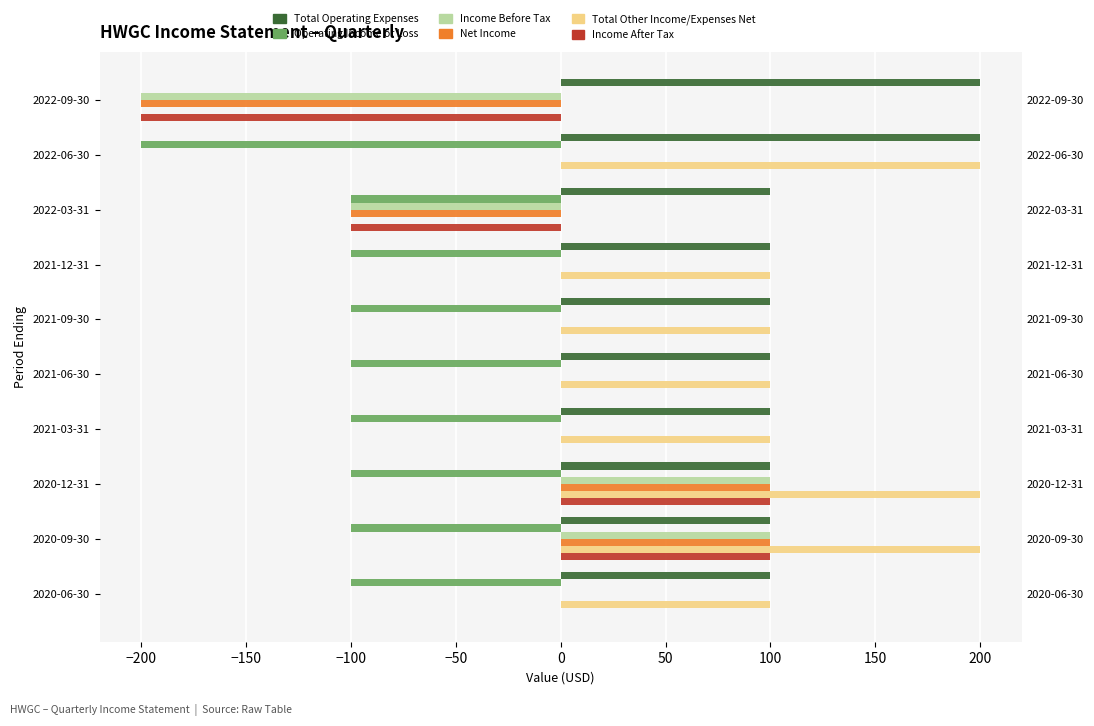

Which series has the largest total across all categories?

Total Operating Expenses